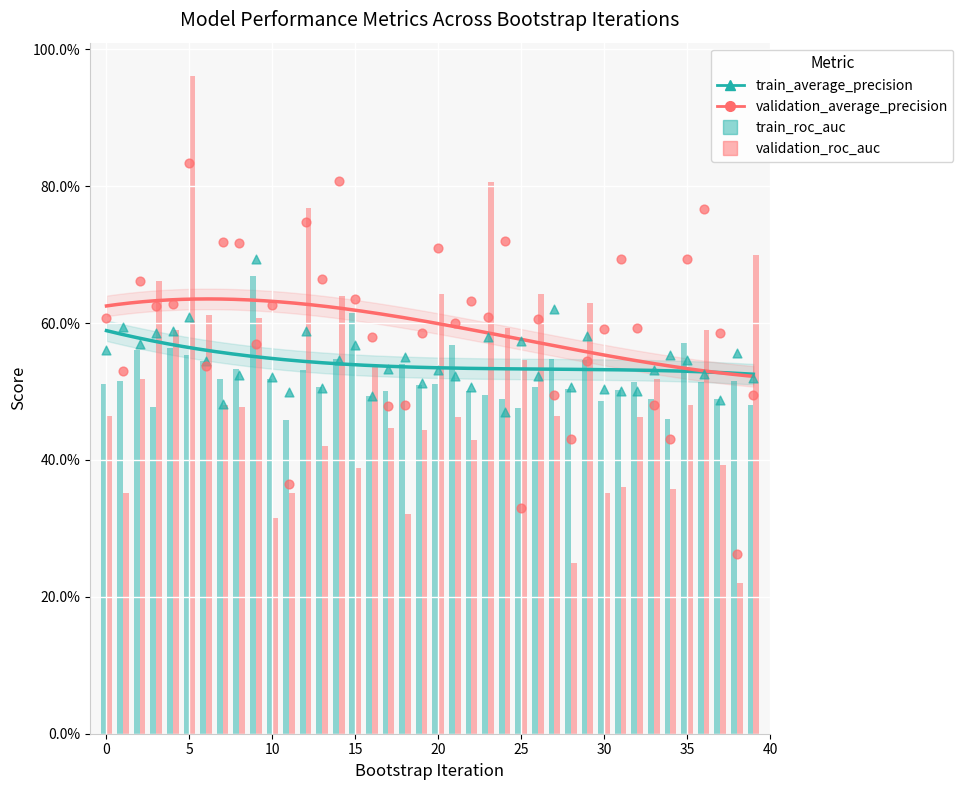

Which series contains the lowest Y value?

validation_roc_auc